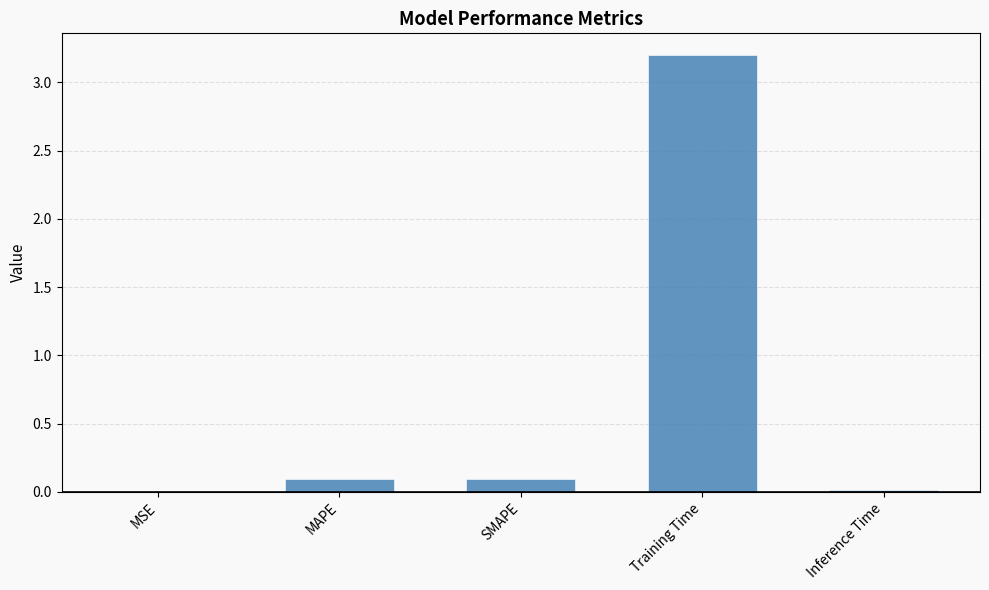

Which category has the highest value across all series?

Training Time